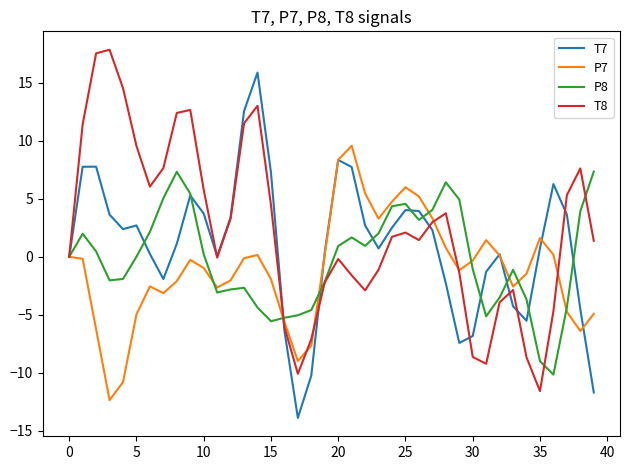

List the series in order of their overall mean, lowest first.

P7, P8, T7, T8